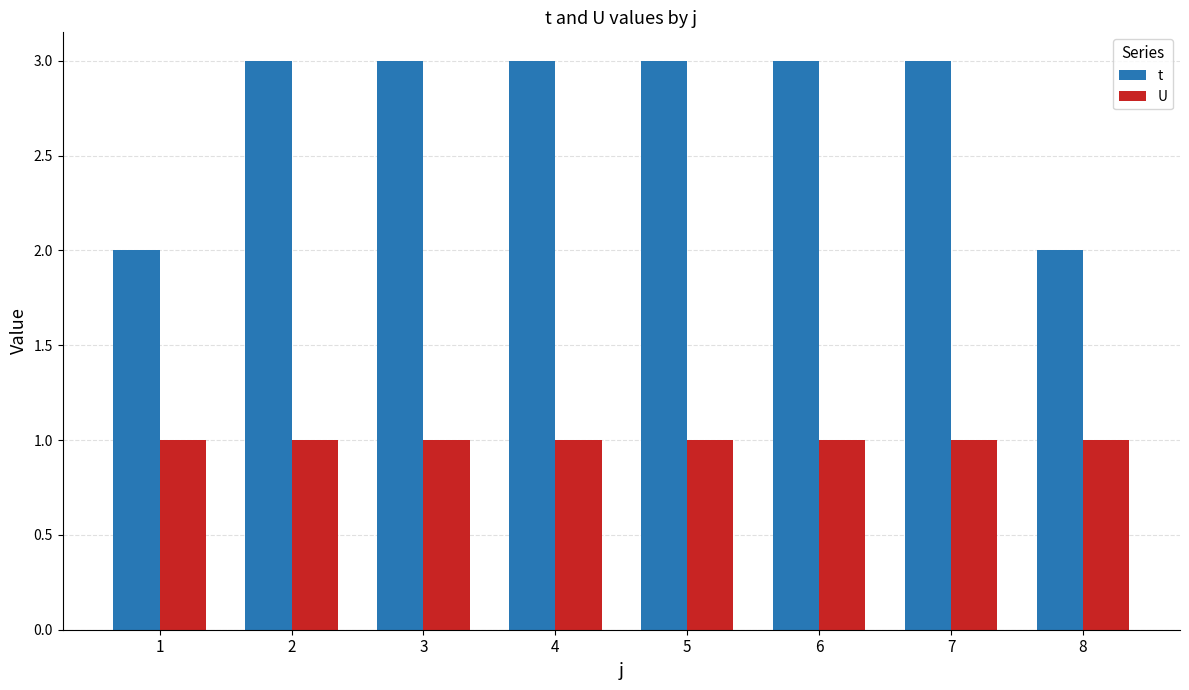

What is the minimum value shown in the chart?

1